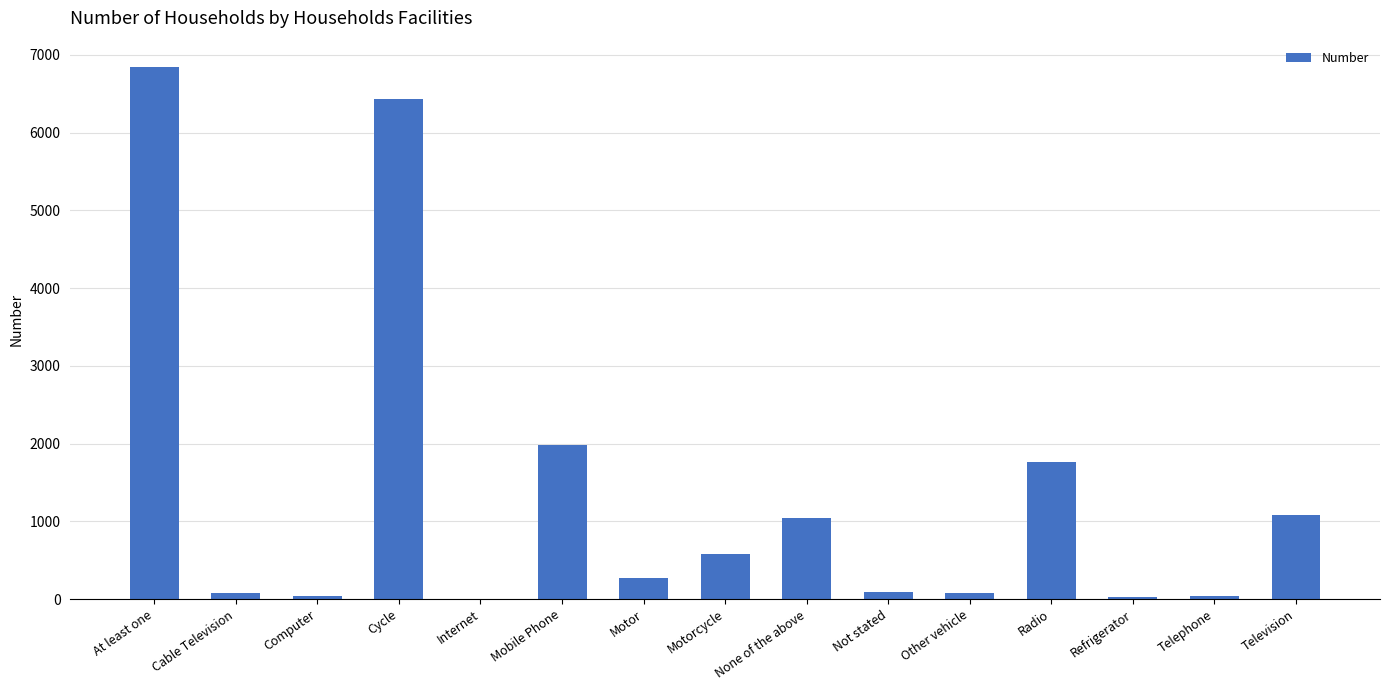

At which category does the chart reach its peak across all series?

At least one